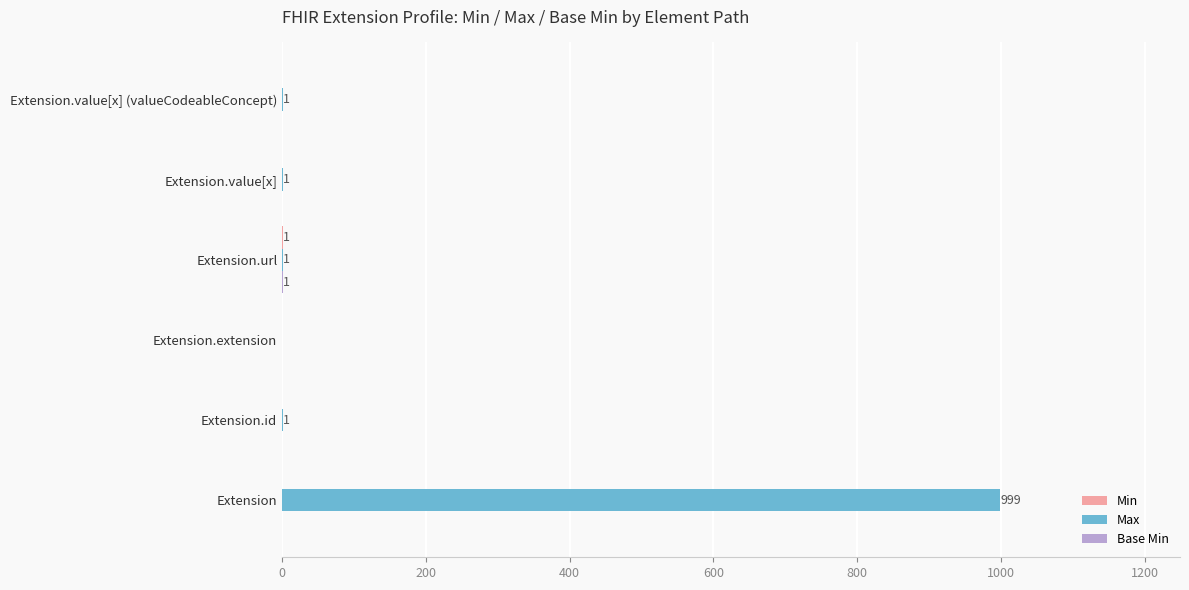

What is the maximum value for Max?

999